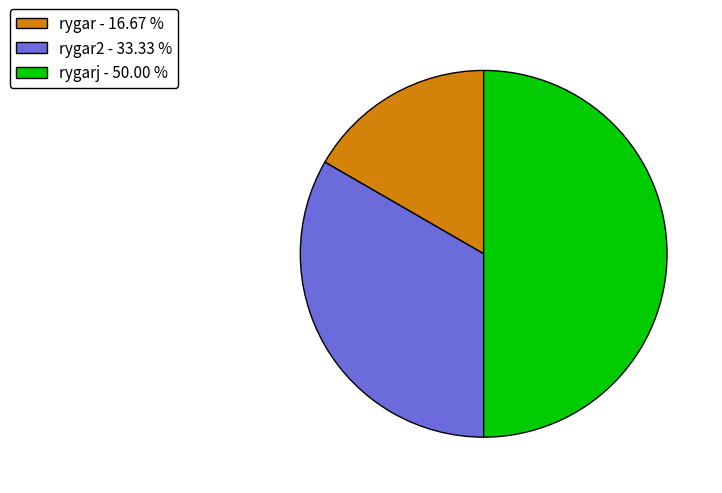

What is the smallest slice in the pie chart?

rygar - 16.67 %